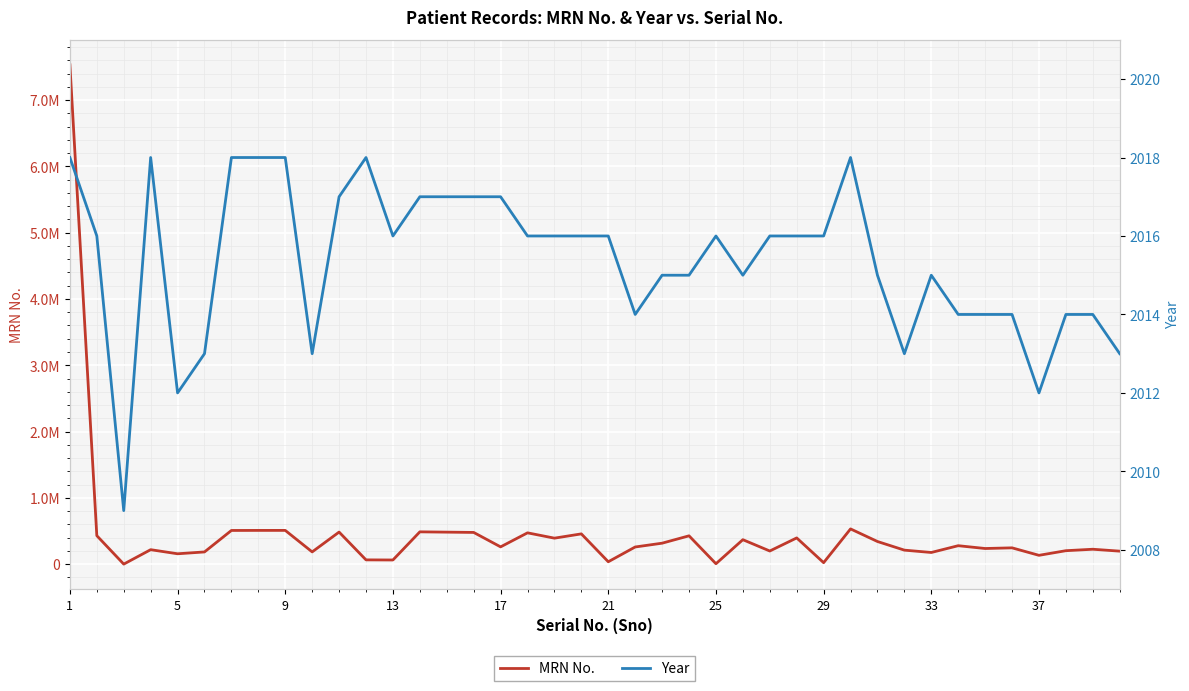

What is the value of the MRN No. point at the 1st from the left?

7532638